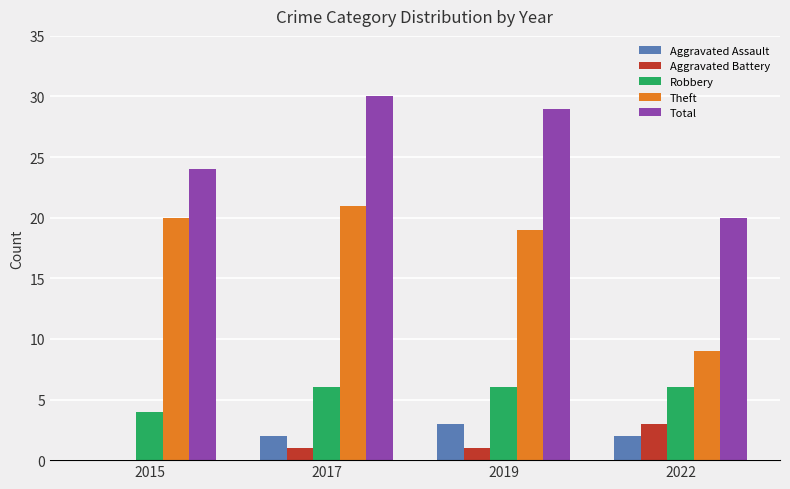

True or false: Aggravated Battery has a value of 1 at 2017.

True